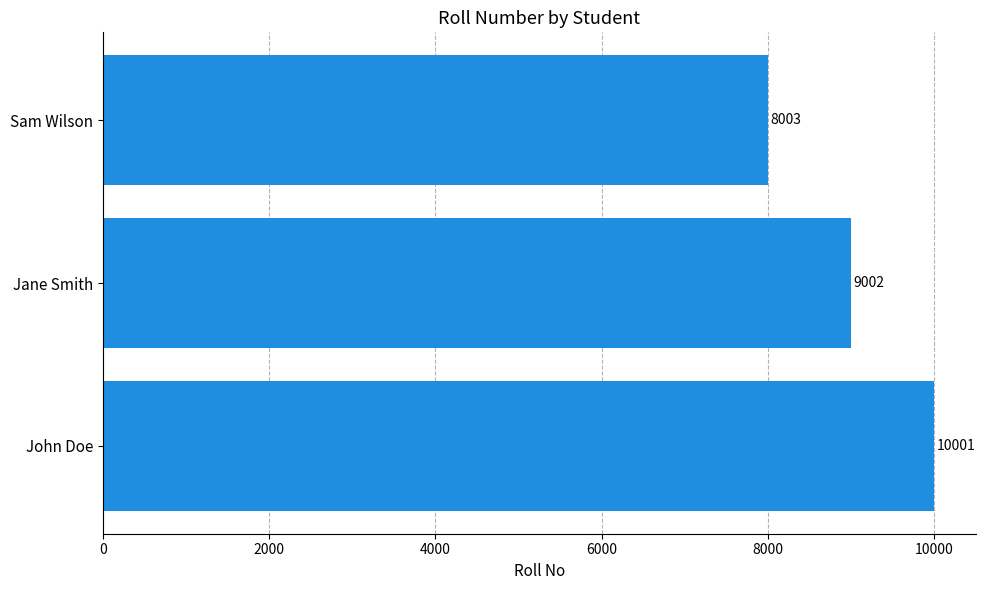

Rank the categories by value from lowest to highest.

Sam Wilson, Jane Smith, John Doe